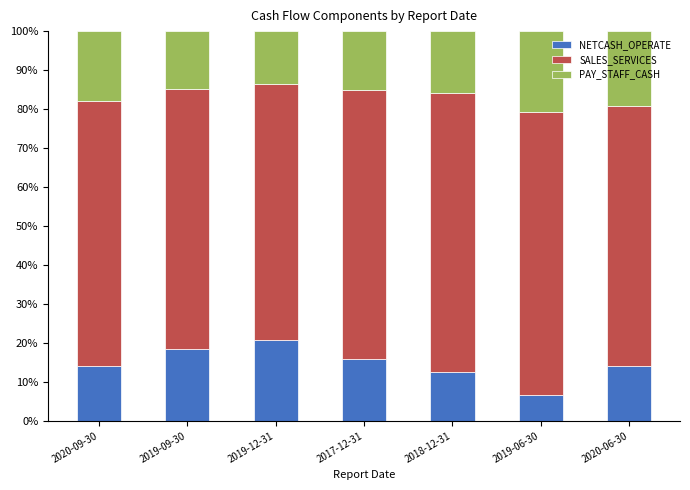

What is the total value across all series at 2017-12-31?

100.0